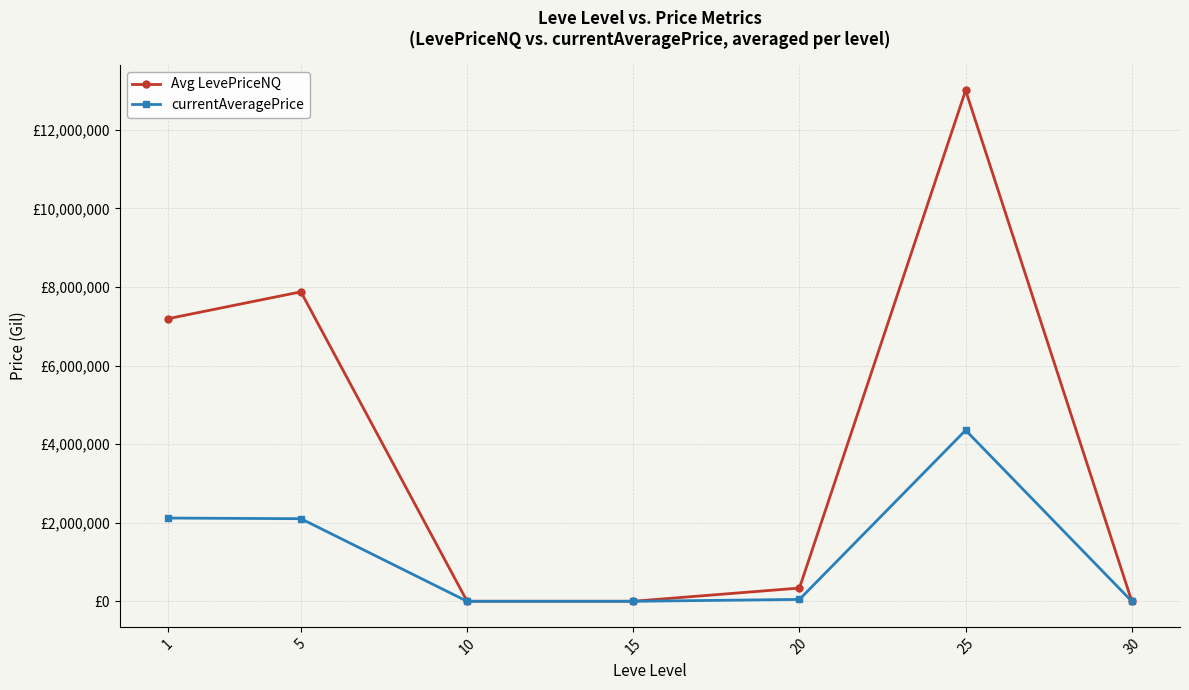

What is the value of the Avg LevePriceNQ point at the 1st from the left?

7192242.4